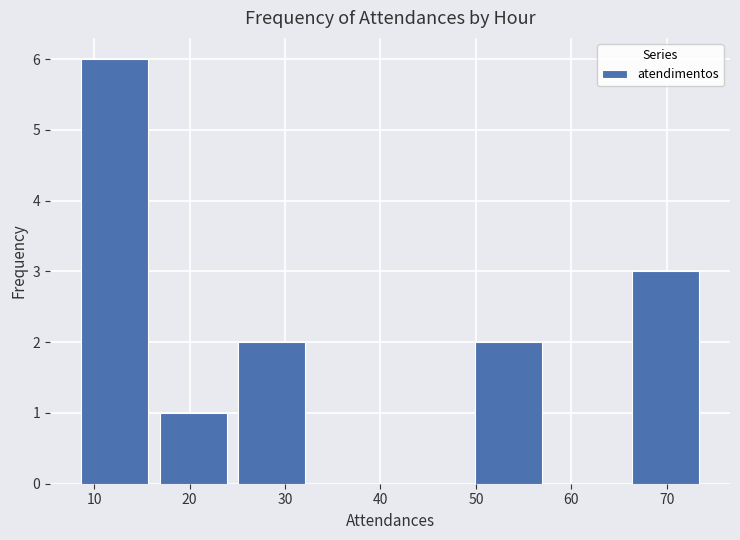

Which range on the x-axis has the tallest bar?

8 to 16